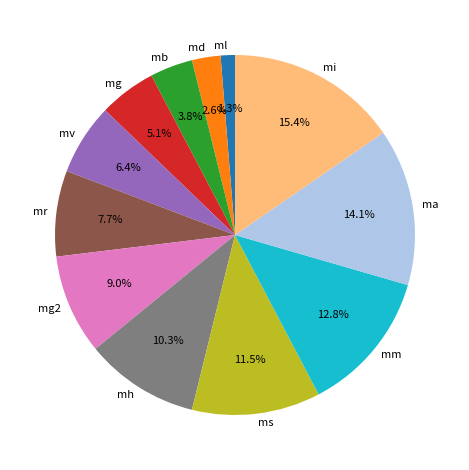

Is there a majority slice in this chart?

No